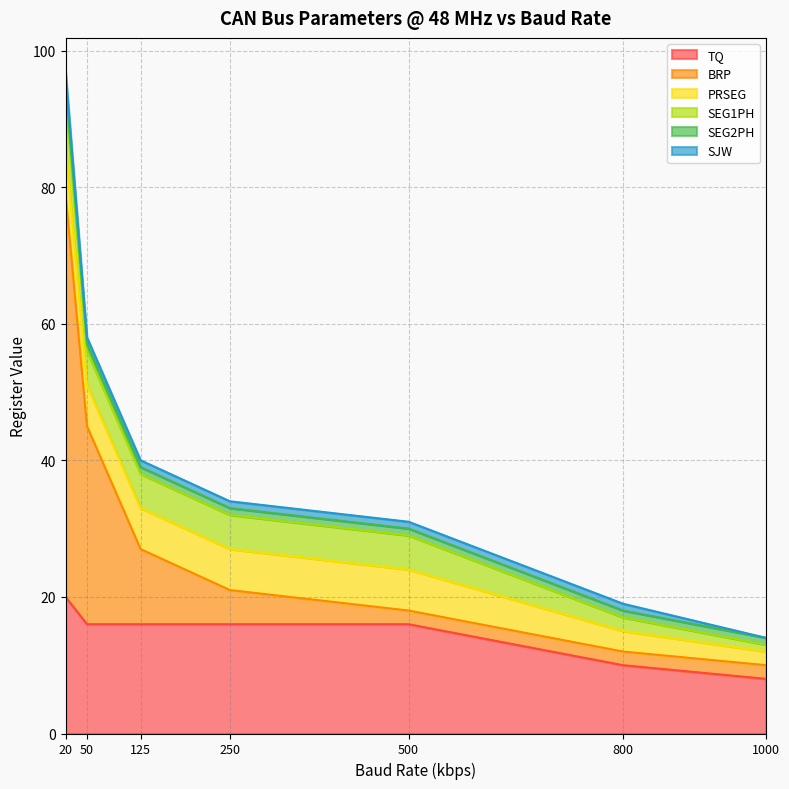

At which label does TQ first exceed 16?

20